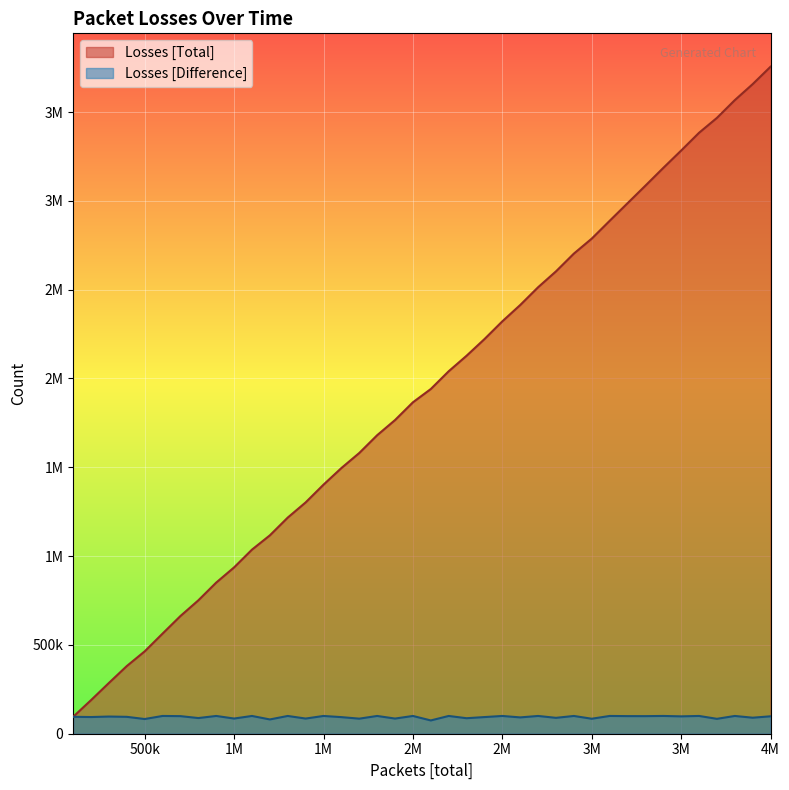

What is the highest value of the Losses [Total] series?

3755389